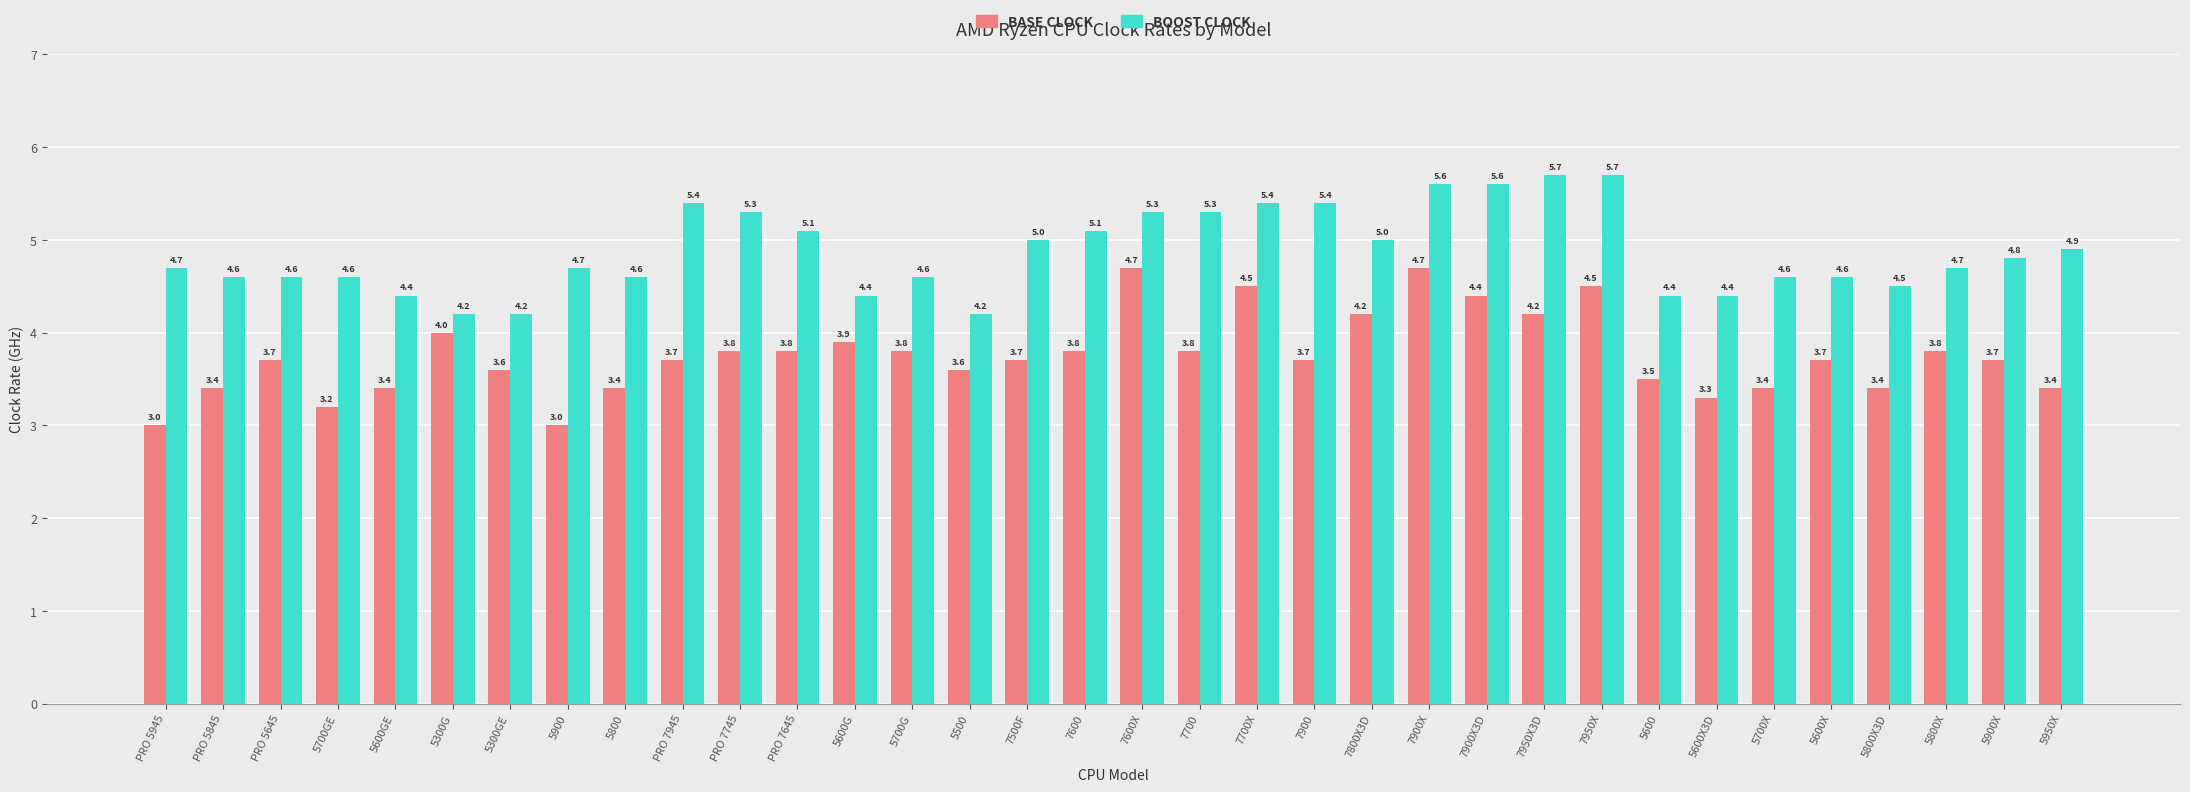

How many categories are shown in the chart?

34